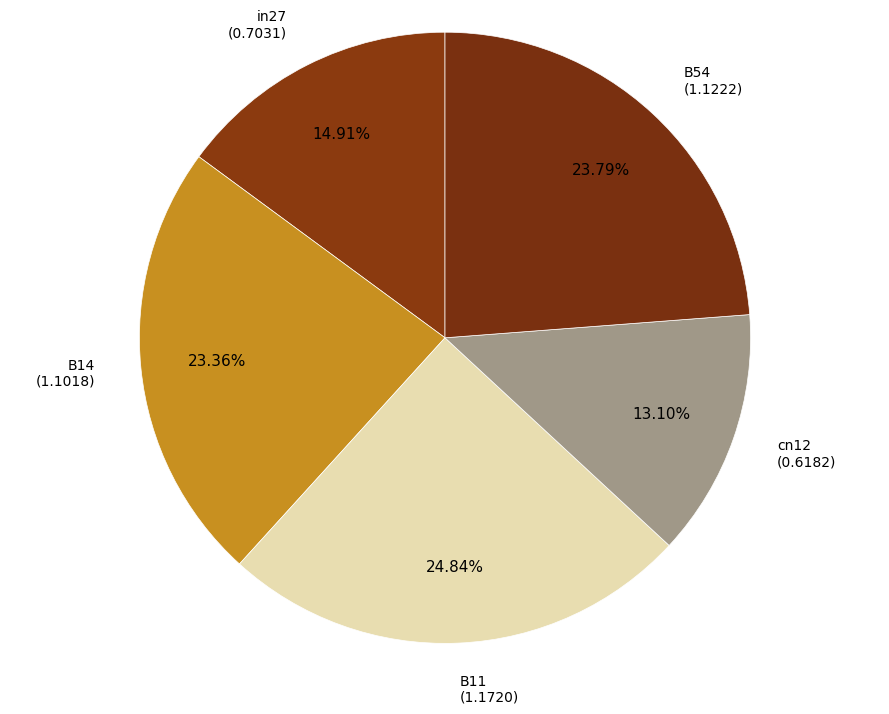

How many segments does this pie chart have?

5